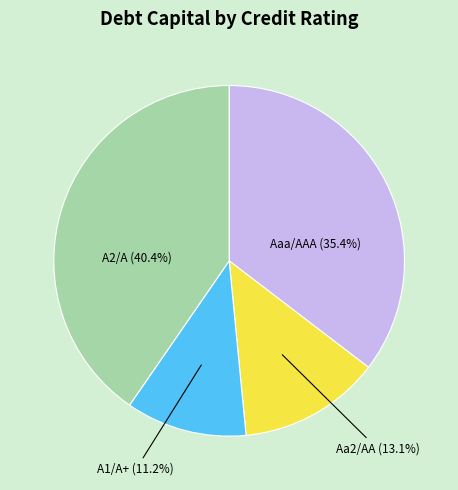

Does any single category account for the majority?

No